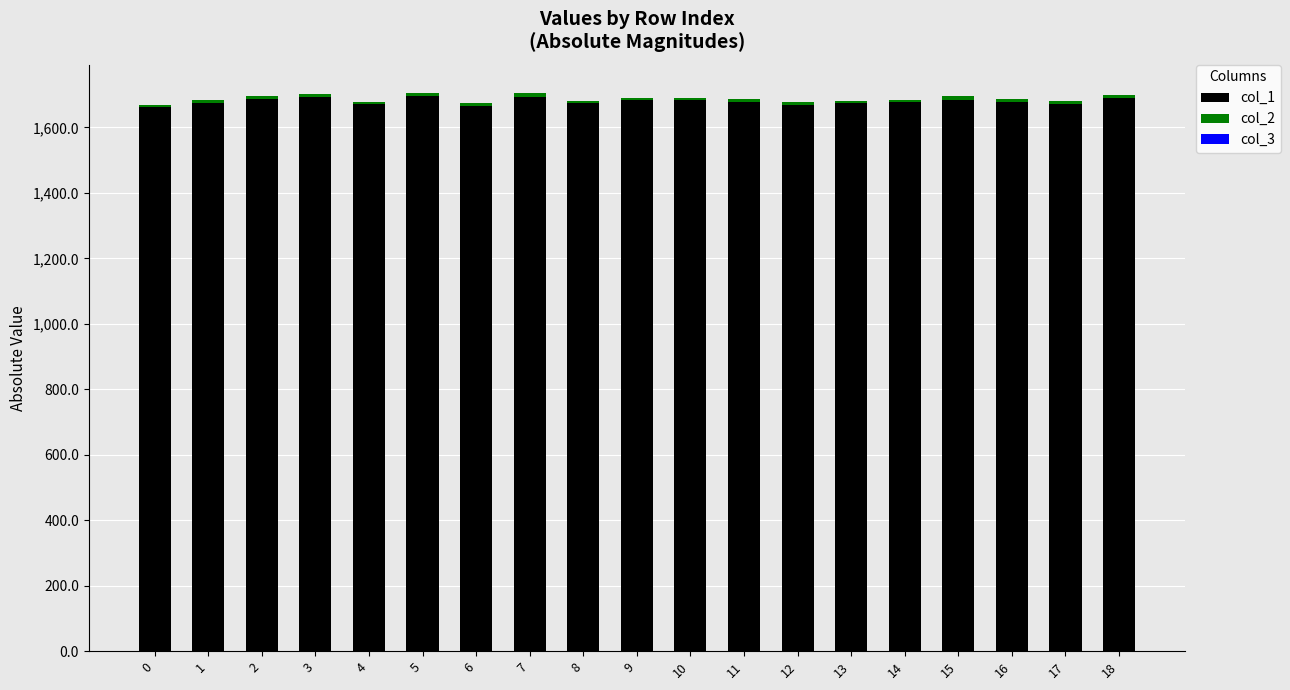

Between 13 and 10, which is larger?

10